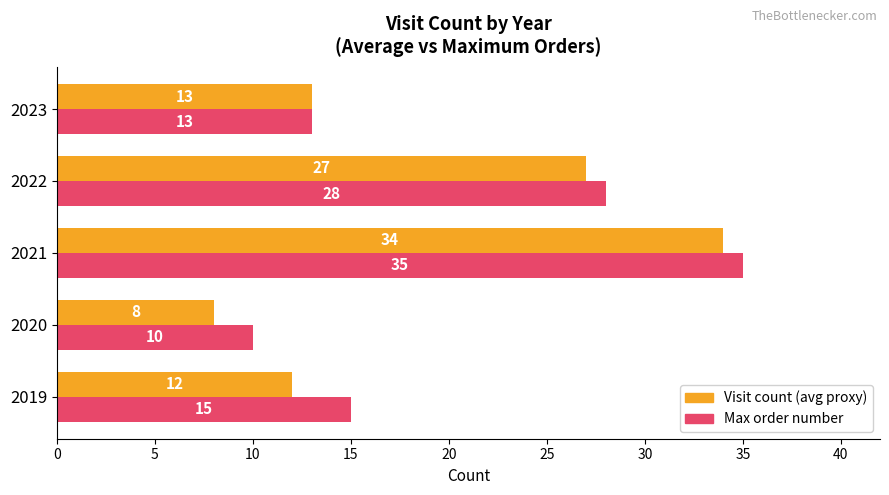

Between 2020 and 2021, which series saw the biggest shift?

Visit count (avg proxy)